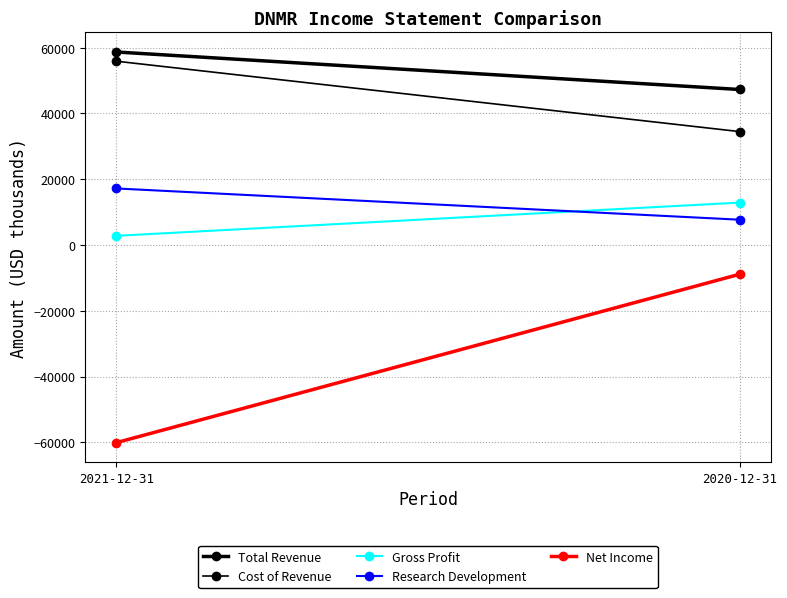

Reading left to right, transcribe all the data shown in this chart.

Total Revenue: 2021-12-31=58700	2020-12-31=47300
Cost of Revenue: 2021-12-31=55900	2020-12-31=34500
Gross Profit: 2021-12-31=2800	2020-12-31=12900
Research Development: 2021-12-31=17200	2020-12-31=7700
Net Income: 2021-12-31=-60100	2020-12-31=-8900